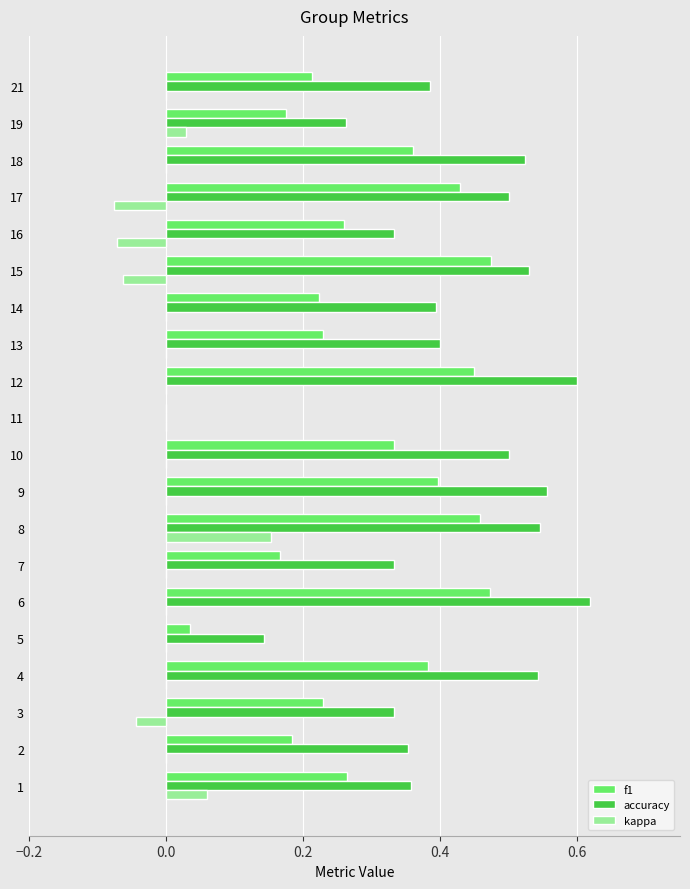

True or false: accuracy has a value of 0.4 at 14.

True